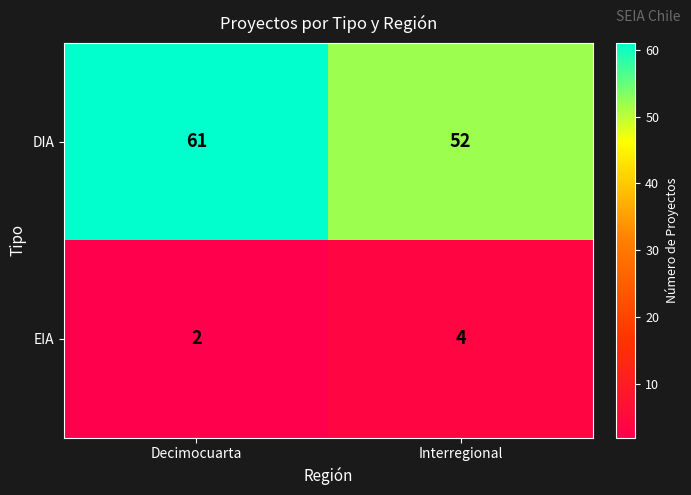

Which series has the largest total across all categories?

DIA